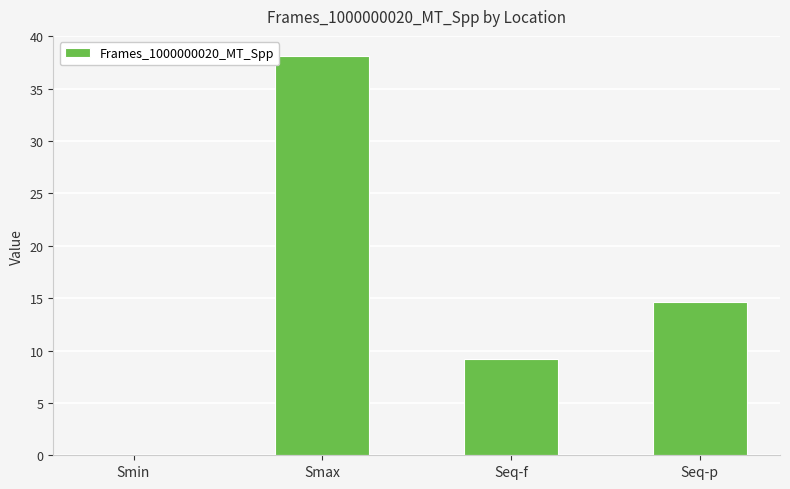

What is the greatest value displayed?

38.1